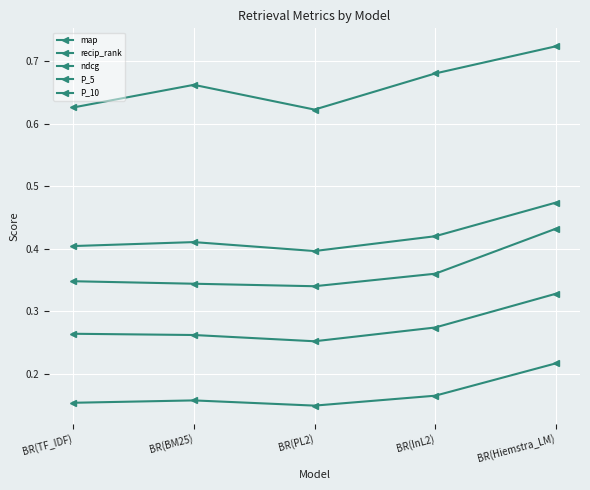

How many lines are shown in the chart?

5